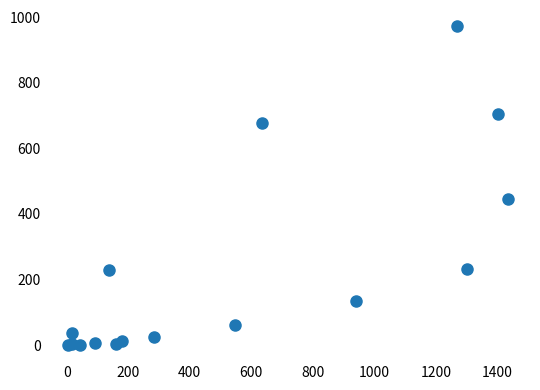

What Y value in the scatter plot is closest to 486?

447